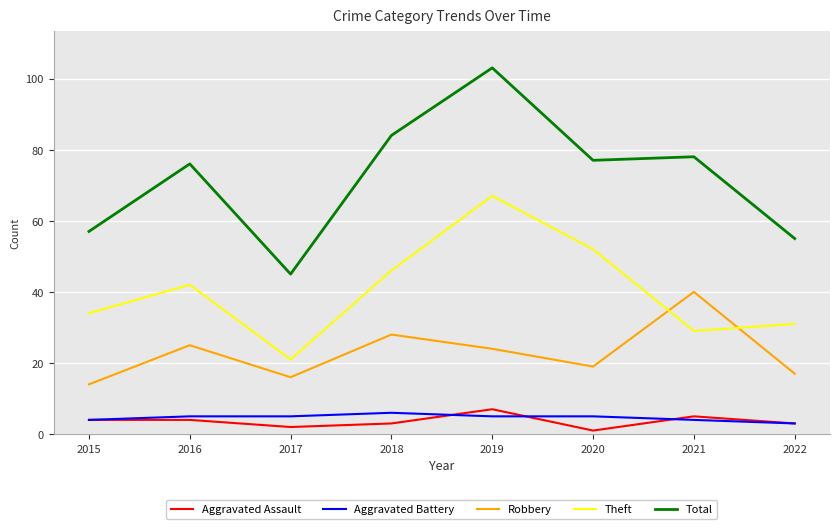

Reading left to right, extract all data points from this chart.

Aggravated Assault: 2015=4	2016=4	2017=2	2018=3	2019=7	2020=1	2021=5	2022=3
Aggravated Battery: 2015=4	2016=5	2017=5	2018=6	2019=5	2020=5	2021=4	2022=3
Robbery: 2015=14	2016=25	2017=16	2018=28	2019=24	2020=19	2021=40	2022=17
Theft: 2015=34	2016=42	2017=21	2018=46	2019=67	2020=52	2021=29	2022=31
Total: 2015=57	2016=76	2017=45	2018=84	2019=103	2020=77	2021=78	2022=55